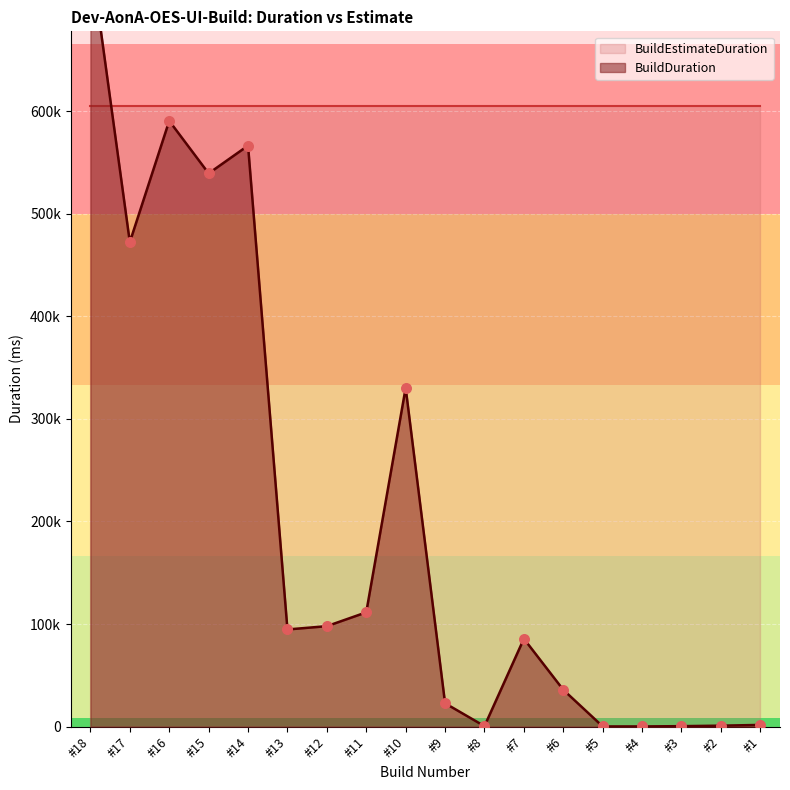

What is the ratio of the value at #12 to the value at #18?

0.1